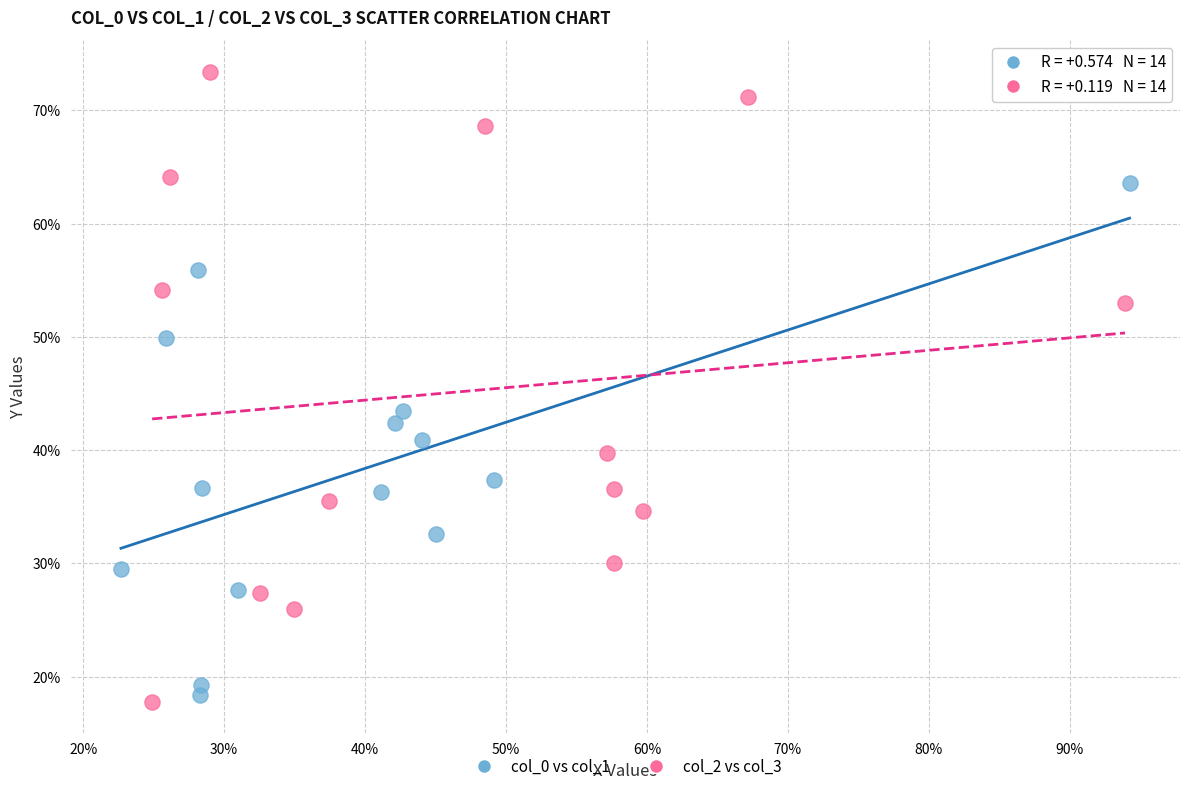

What are all the series names shown in the legend?

col_0 vs col_1, col_2 vs col_3